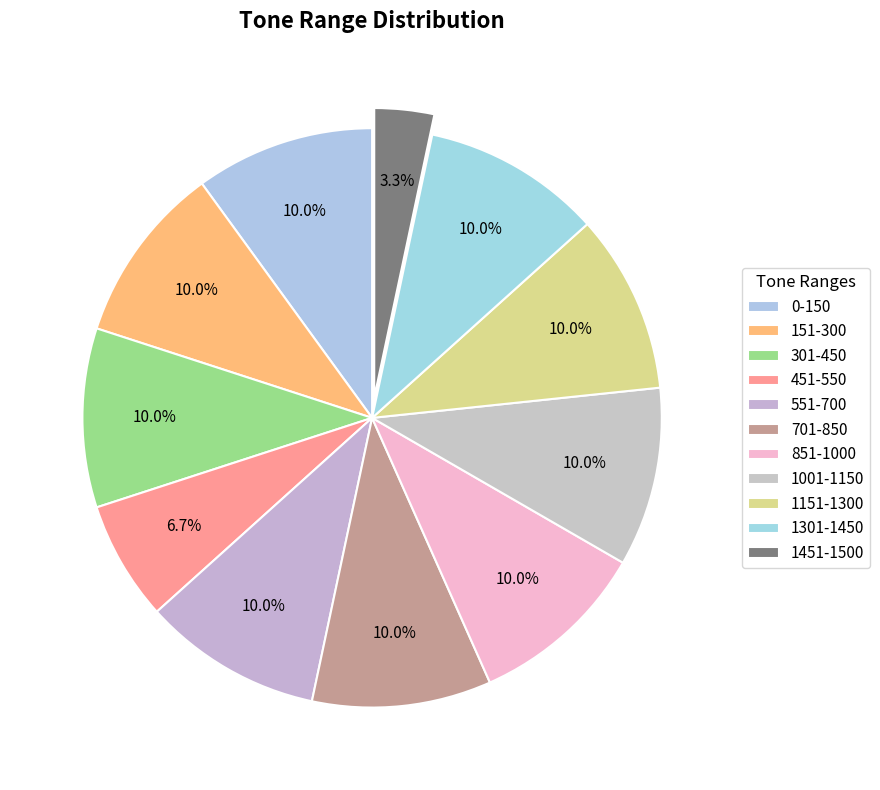

How many slices are in this pie chart?

11